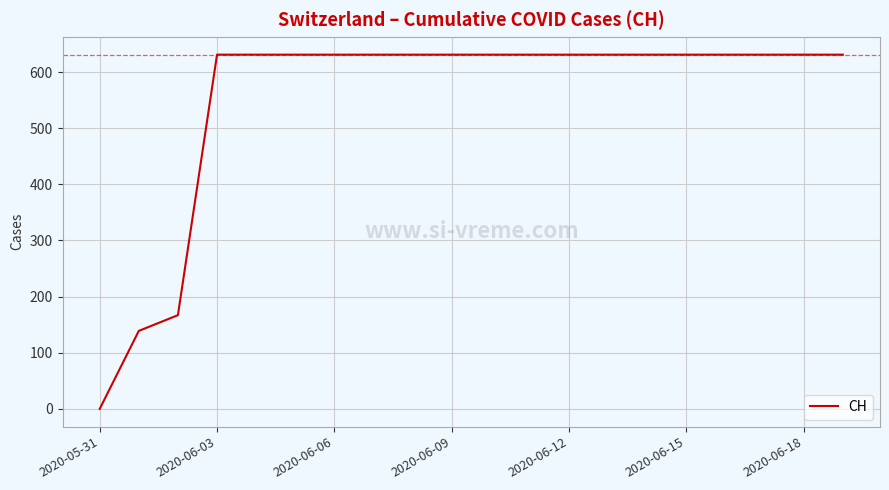

Reading right to left, extract all data points from this chart.

631	631	631	631	631	631	631	631	631	631	631	631	631	631	631	631	631	167	139	0